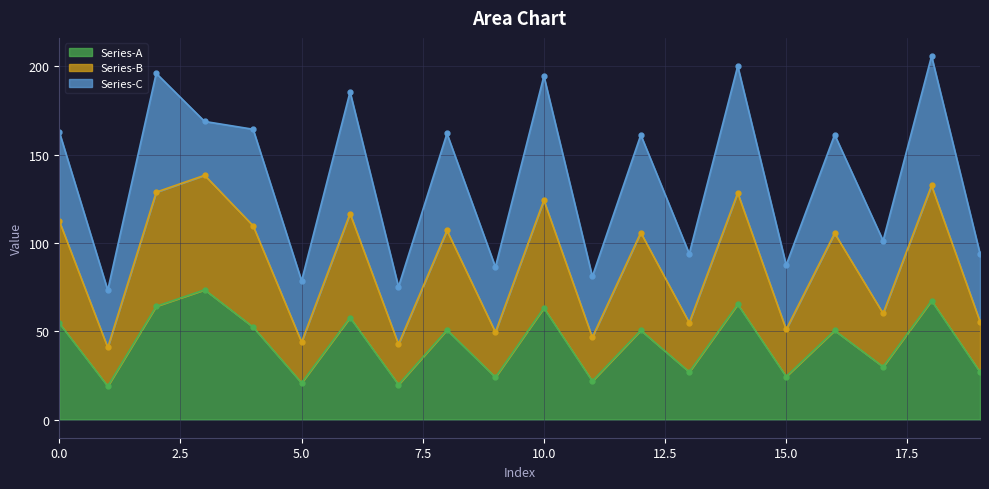

What is the minimum value for Series-A?

18.9